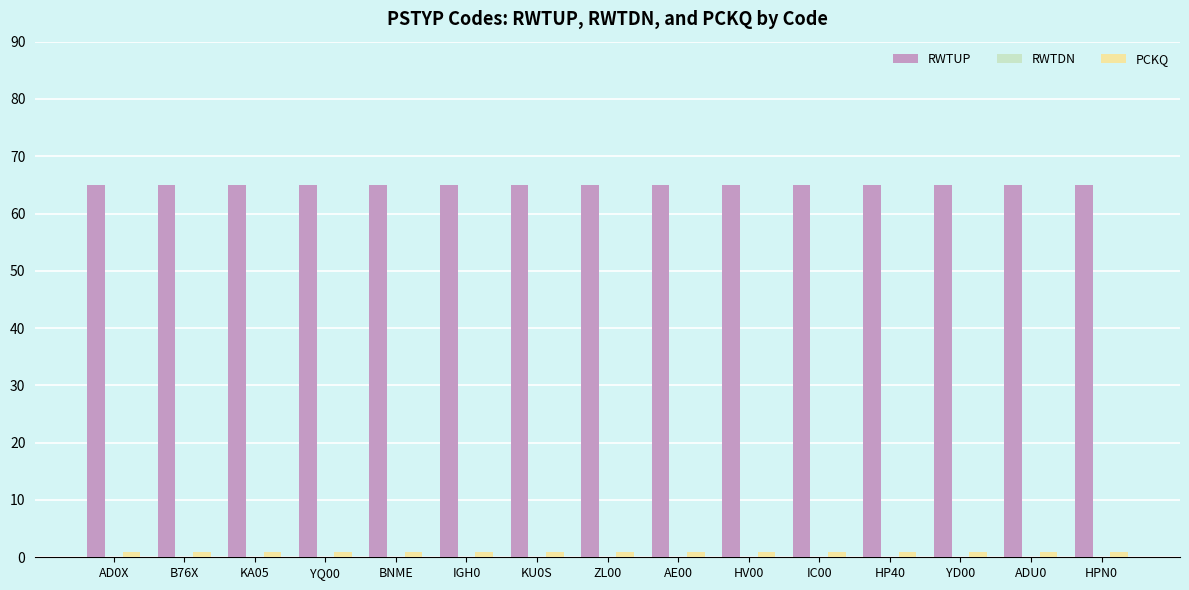

What position from the left is YQ00?

4